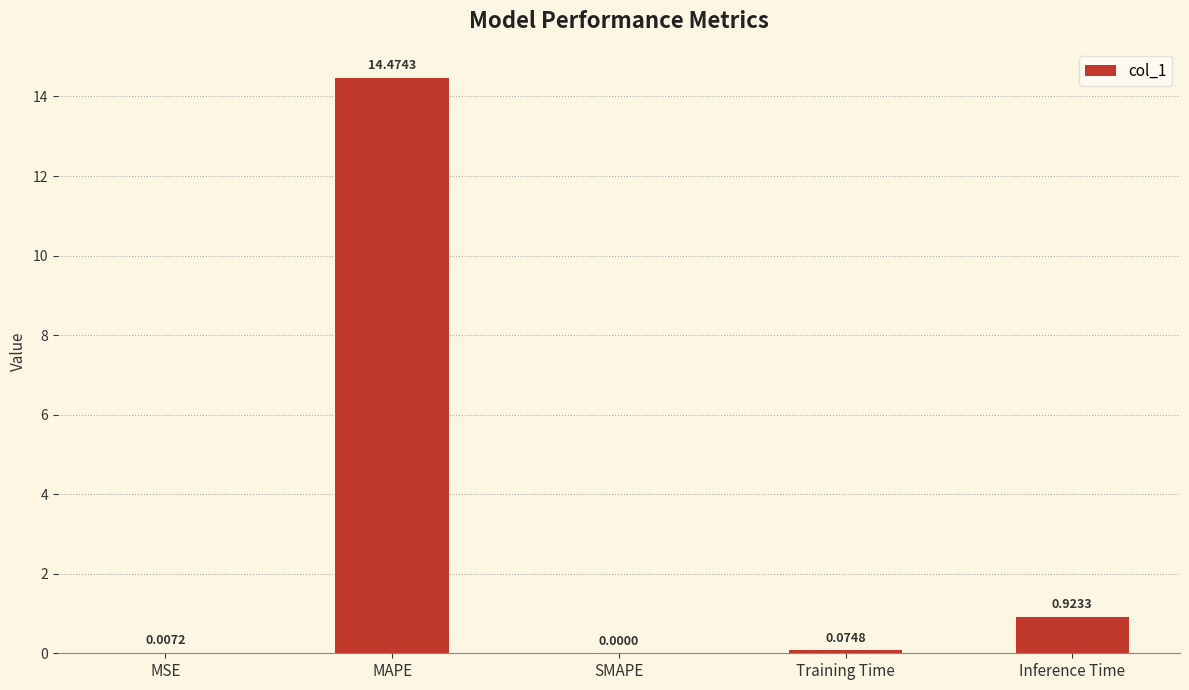

How many categories are shown in the chart?

5